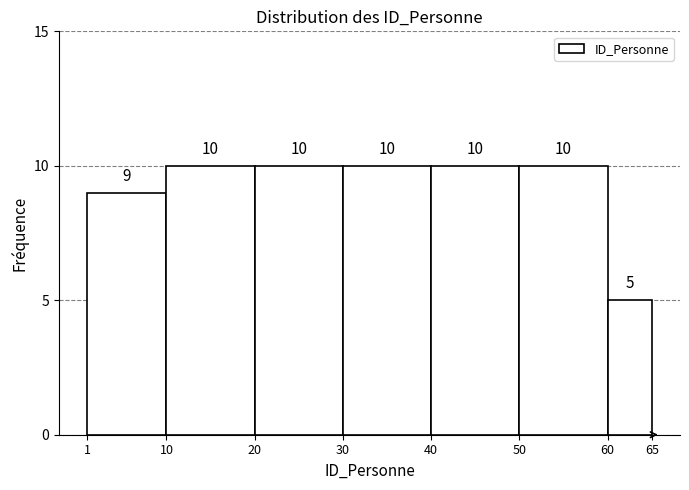

What is the height of the bar covering 50 to 60 on the x-axis?

10